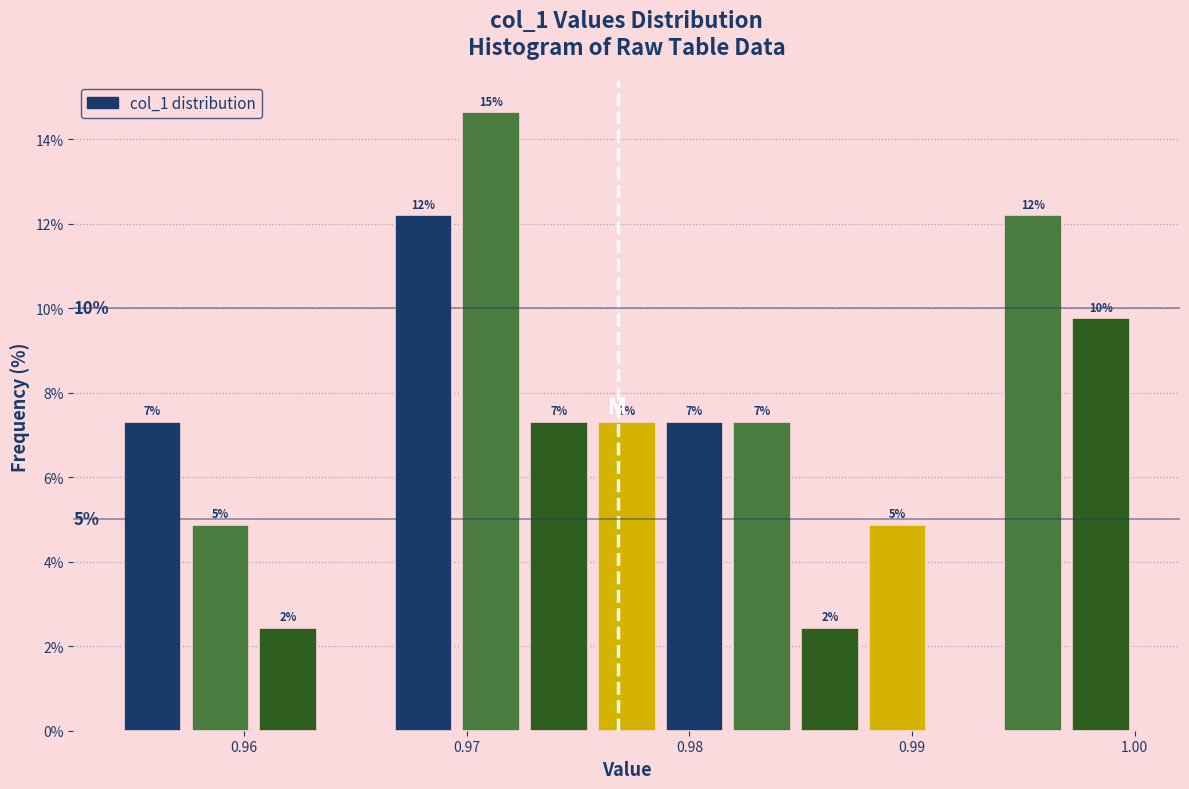

Around what value on the x-axis is the tallest bar? Give the approximate position of its centre, as read against the axis.

0.971